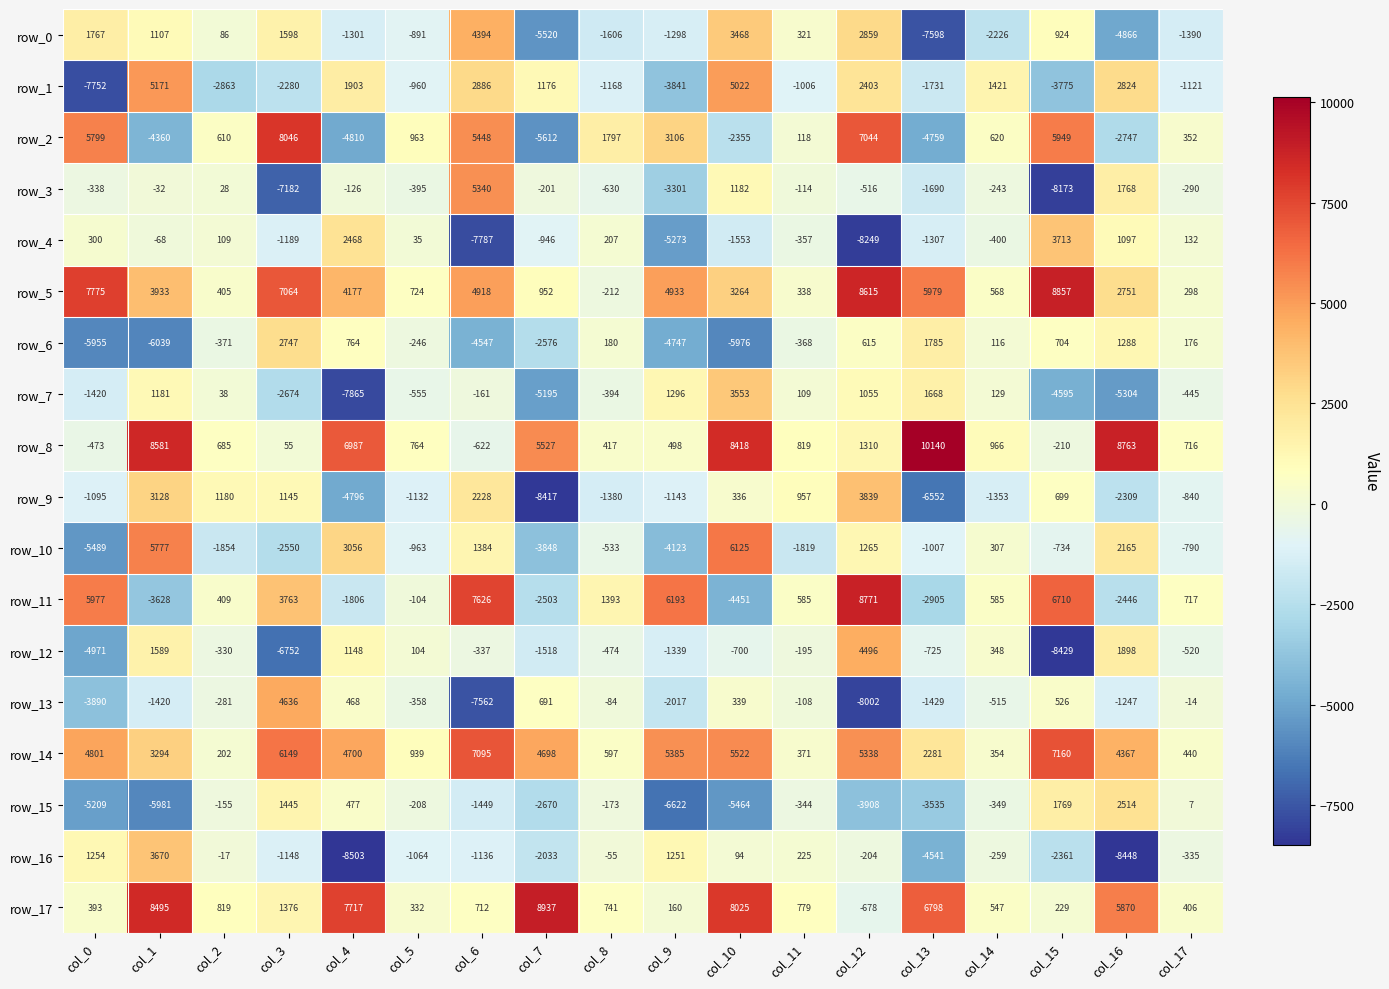

At which label is row_10 closest to 318?

col_14